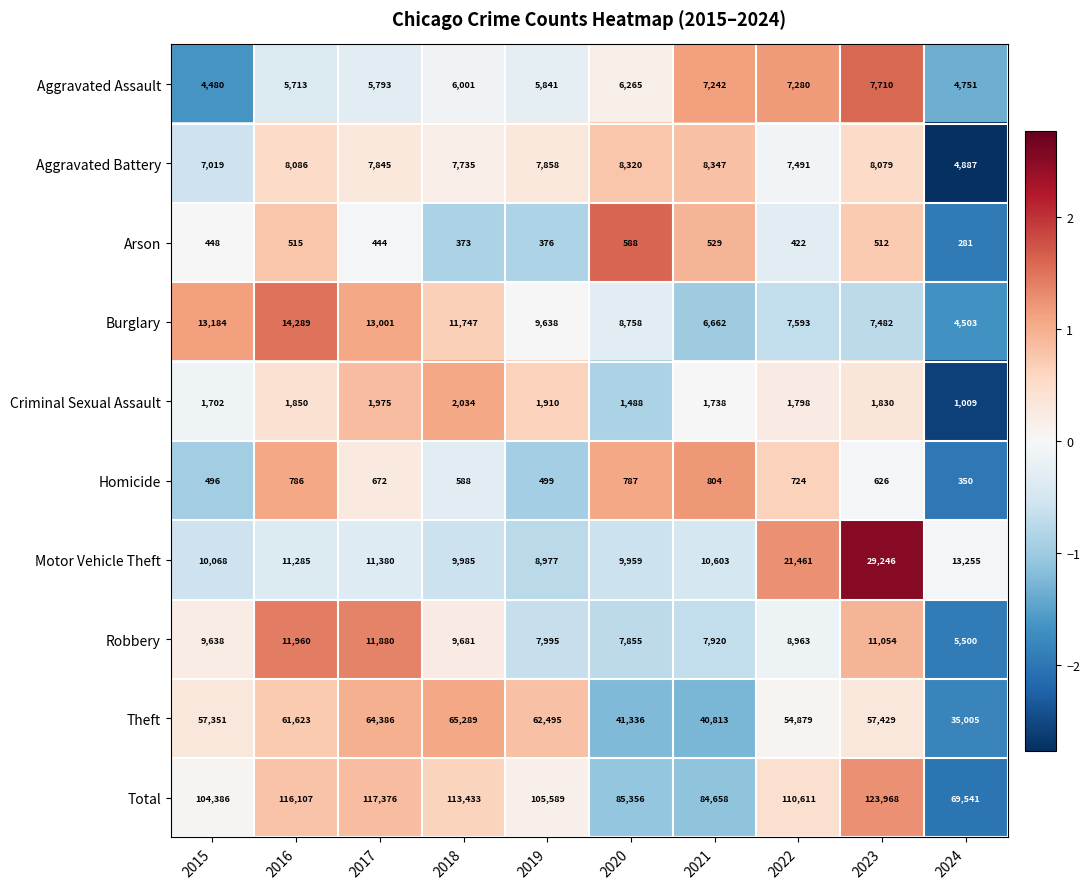

Read the Total value at 2020.

85356